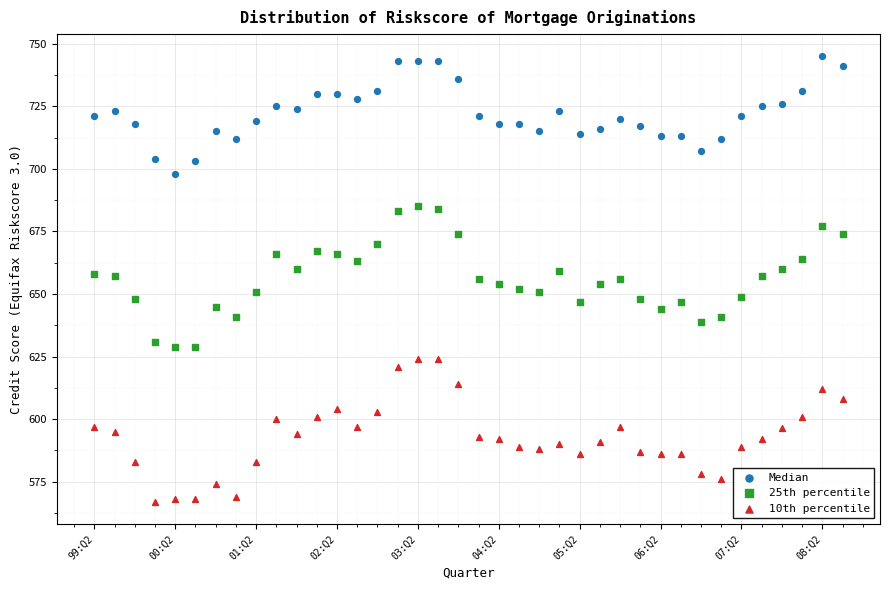

Which series reaches the maximum Y coordinate?

Median